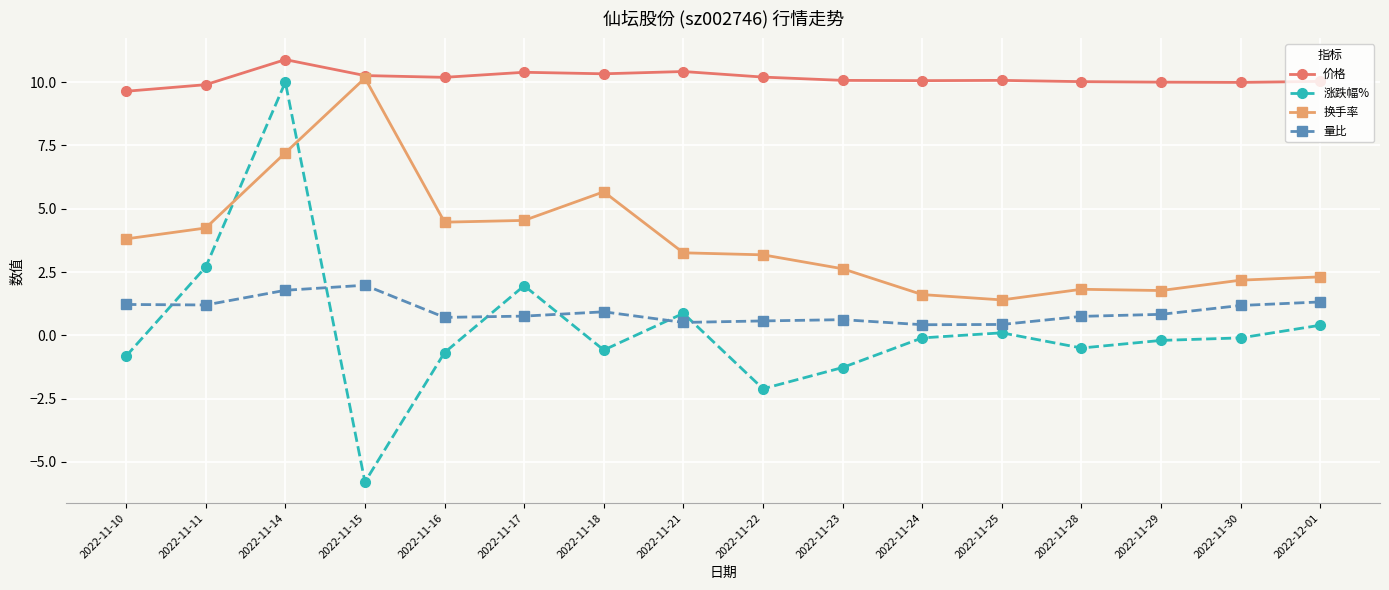

Read the 换手率 value at 2022-11-16.

4.5